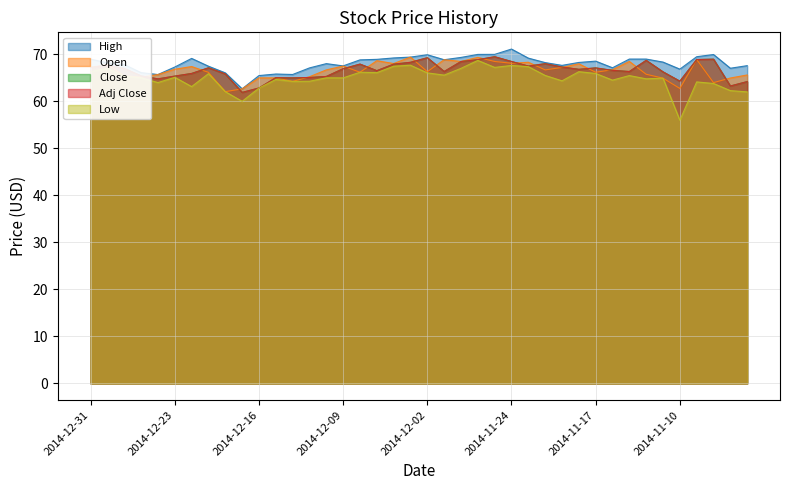

Reading left to right, transcribe all the data shown in this chart.

High: 69.0	68.2	67.8	66.1	65.7	67.3	69.1	67.5	66.1	62.7	65.5	65.8	65.7	67.1	68.0	67.5	68.8	68.9	69.2	69.4	69.9	68.9	69.3	70.0	70.0	71.1	69.2	68.2	67.7	68.3	68.6	67.2	69.0	69.0	68.4	66.9	69.5	70.0	67.0	67.6
Open: 67.2	67.9	65.4	65.2	65.7	66.8	67.4	66.2	62.1	62.7	65.0	65.0	64.2	65.2	66.7	67.5	66.2	68.7	68.0	69.4	66.3	68.9	68.5	69.4	68.5	68.1	68.3	66.7	67.2	68.0	66.2	66.7	68.5	65.8	64.9	62.8	68.9	64.0	65.0	65.6
Close: 67.2	67.7	67.0	65.4	64.8	65.4	65.9	67.1	65.8	61.9	62.9	65.0	65.0	65.1	65.3	67.0	67.9	66.5	67.9	68.3	69.3	66.4	68.5	68.9	69.5	68.5	67.5	68.0	67.3	66.8	67.1	66.6	66.3	68.7	66.3	64.3	68.9	69.0	63.3	64.2
Adj Close: 67.2	67.7	67.0	65.4	64.8	65.4	65.9	67.1	65.8	61.9	62.9	65.0	65.0	65.1	65.3	67.0	67.9	66.5	67.9	68.3	69.3	66.4	68.5	68.9	69.5	68.5	67.5	68.0	67.3	66.8	67.1	66.6	66.3	68.7	66.3	64.3	68.9	69.0	63.3	64.2
Low: 66.3	67.0	65.4	65.0	64.0	65.1	63.1	65.9	62.1	60.0	62.8	64.7	64.2	64.3	65.0	65.0	66.2	66.1	67.5	67.7	66.1	65.6	67.0	68.7	67.2	67.6	67.4	65.5	64.4	66.3	65.9	64.5	65.5	64.8	64.9	56.0	64.1	63.8	62.3	62.0